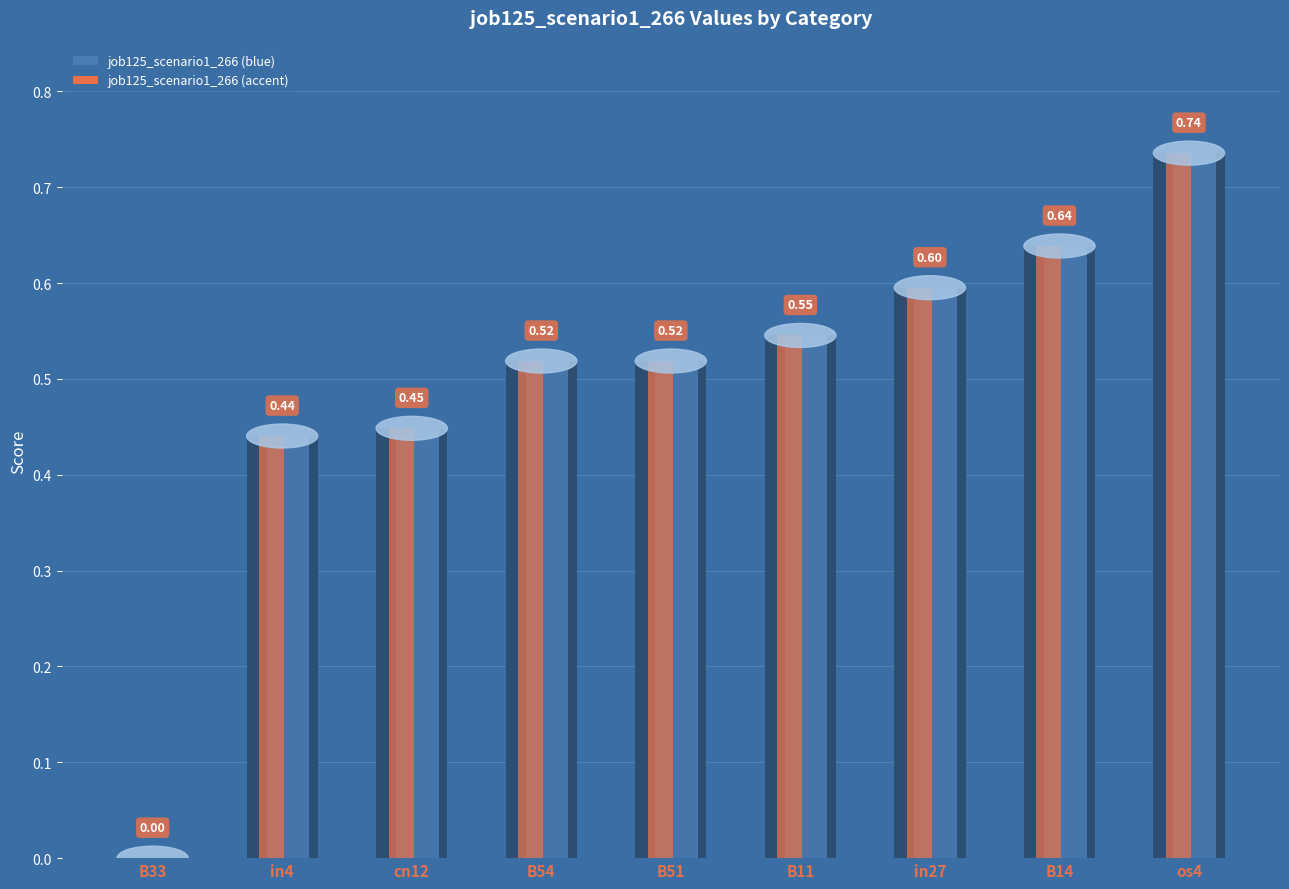

Reading left to right, what are all the values shown in this chart?

in27=0.6	B14=0.6	B11=0.5	cn12=0.4	B54=0.5	B51=0.5	os4=0.7	in4=0.4	B33=0.0